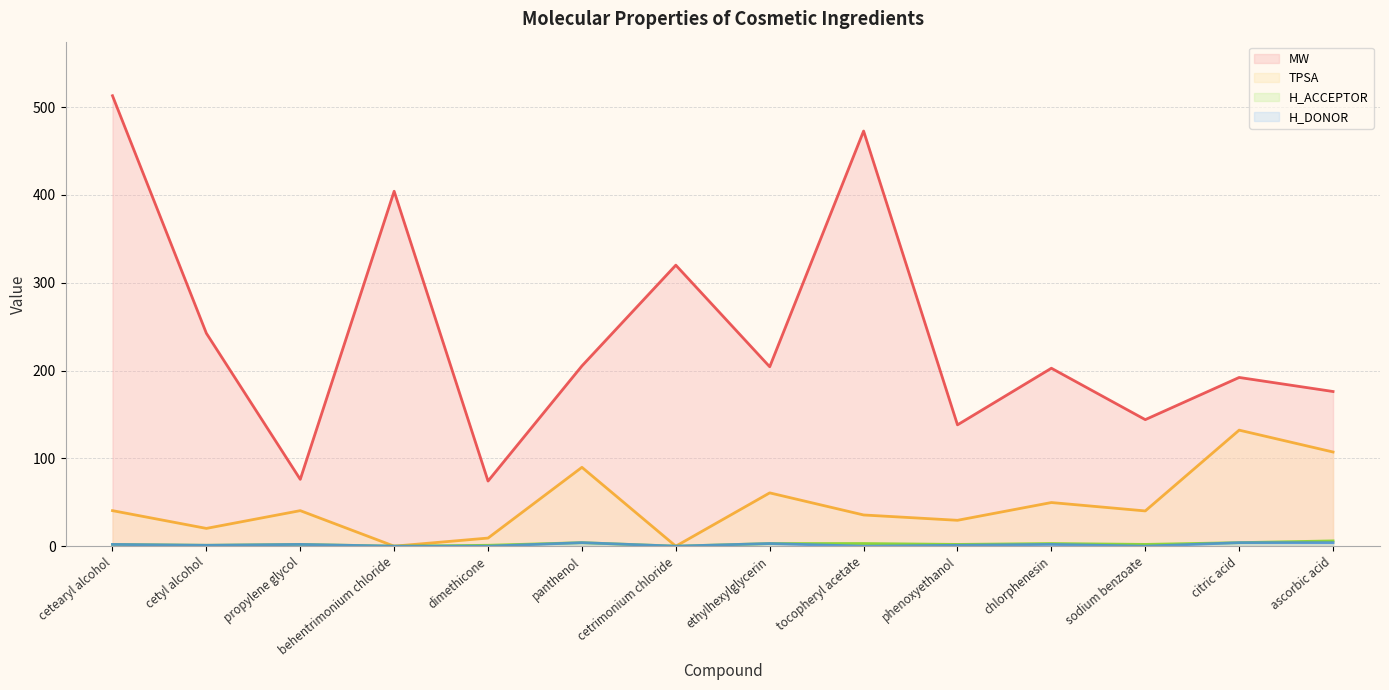

Reading right to left, transcribe all the data shown in this chart.

MW: ascorbic acid=176.1	citric acid=192.1	sodium benzoate=144.1	chlorphenesin=202.6	phenoxyethanol=138.2	tocopheryl acetate=472.8	ethylhexylglycerin=204.3	cetrimonium chloride=320.0	panthenol=205.3	dimethicone=74.2	behentrimonium chloride=404.2	propylene glycol=76.1	cetyl alcohol=242.4	cetearyl alcohol=512.9
TPSA: ascorbic acid=107.2	citric acid=132.1	sodium benzoate=40.1	chlorphenesin=49.7	phenoxyethanol=29.5	tocopheryl acetate=35.5	ethylhexylglycerin=60.7	cetrimonium chloride=0.0	panthenol=89.8	dimethicone=9.2	behentrimonium chloride=0.0	propylene glycol=40.5	cetyl alcohol=20.2	cetearyl alcohol=40.5
H_ACCEPTOR: ascorbic acid=6.0	citric acid=4.0	sodium benzoate=2.0	chlorphenesin=3.0	phenoxyethanol=2.0	tocopheryl acetate=3.0	ethylhexylglycerin=3.0	cetrimonium chloride=0.0	panthenol=4.0	dimethicone=1.0	behentrimonium chloride=0.0	propylene glycol=2.0	cetyl alcohol=1.0	cetearyl alcohol=2.0
H_DONOR: ascorbic acid=4.0	citric acid=4.0	sodium benzoate=0.0	chlorphenesin=2.0	phenoxyethanol=1.0	tocopheryl acetate=0.0	ethylhexylglycerin=3.0	cetrimonium chloride=0.0	panthenol=4.0	dimethicone=0.0	behentrimonium chloride=0.0	propylene glycol=2.0	cetyl alcohol=1.0	cetearyl alcohol=2.0